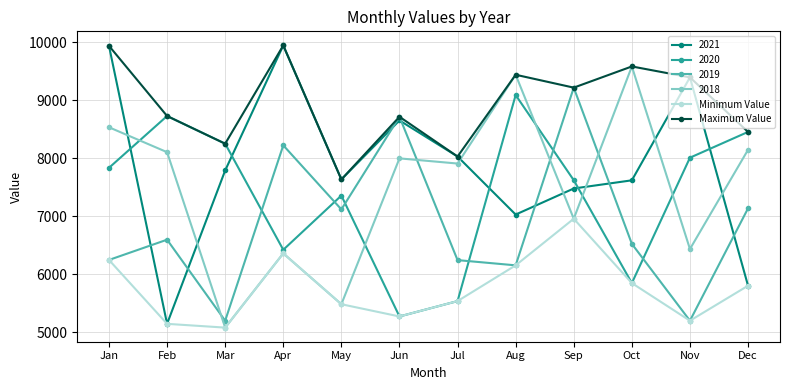

At which label does Maximum Value reach its minimum?

May